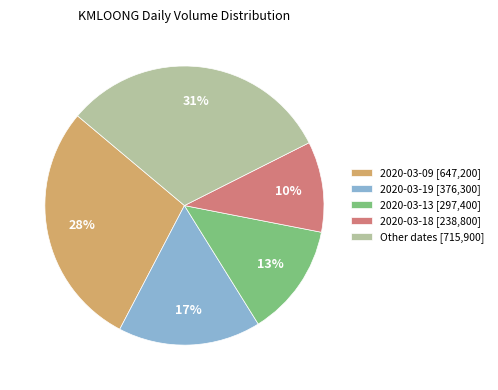

What percentage is the 2020-03-19 [376,300] slice, to the nearest percent?

17%